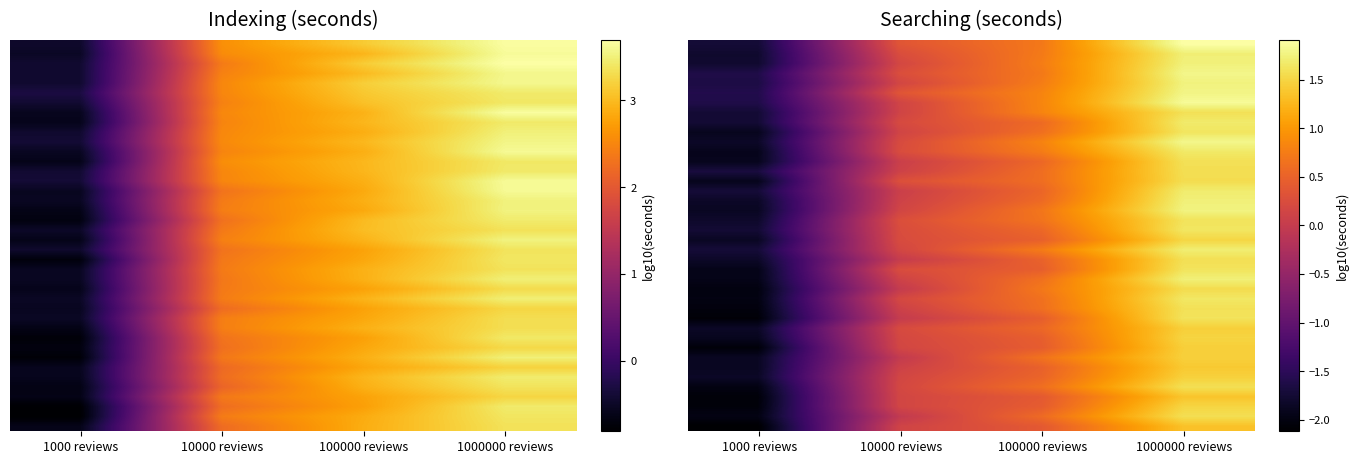

Which category has the highest value across all series?

1000000 reviews